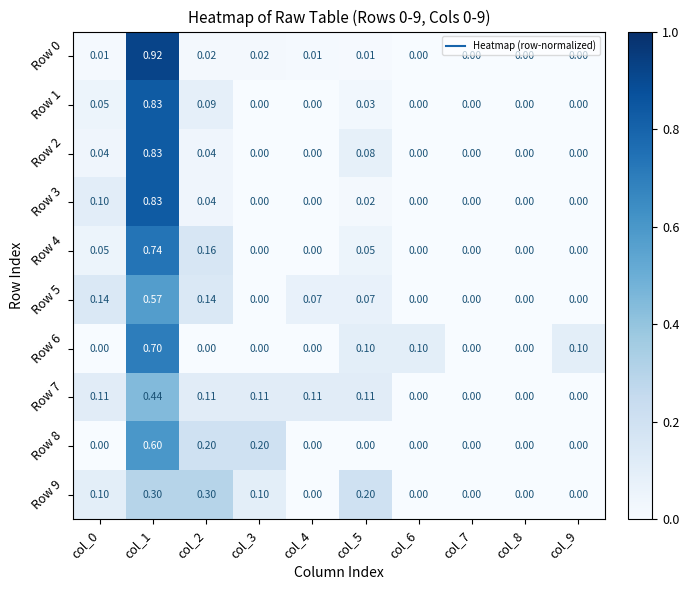

Is the value of Row 3 at col_0 greater than the value of Row 7 at col_9?

Yes